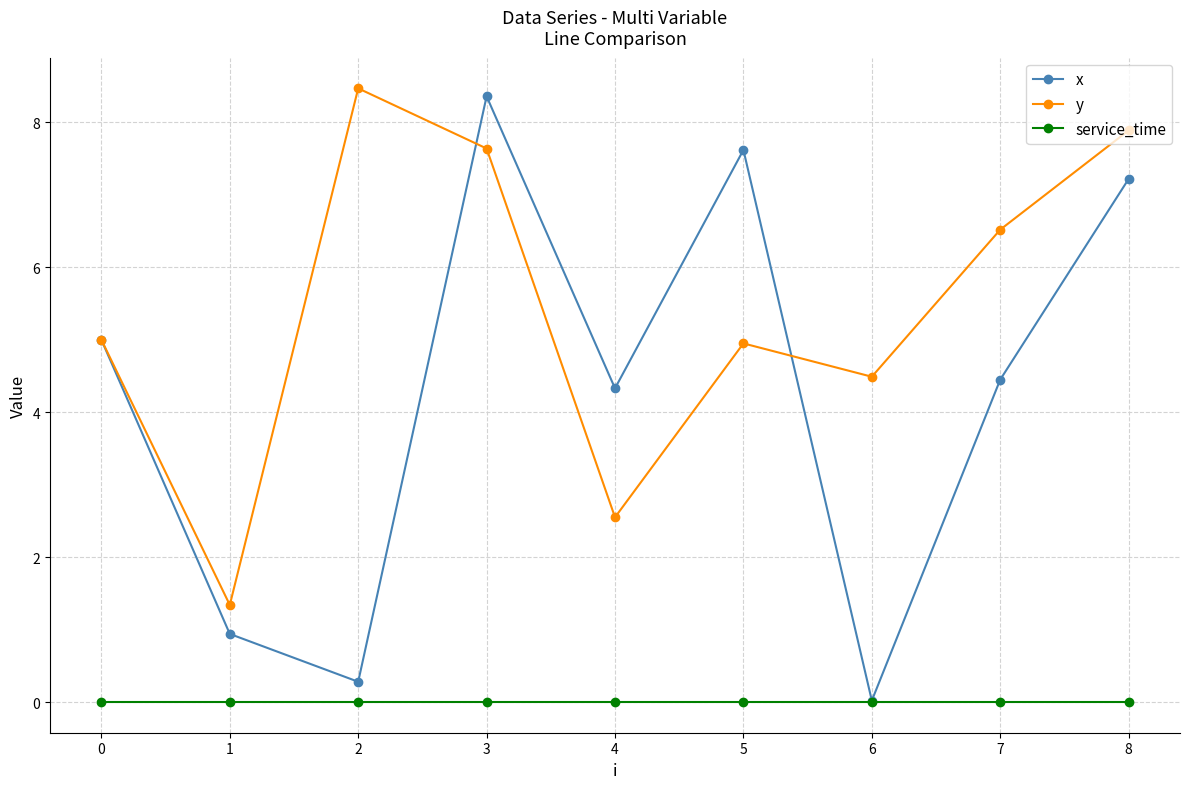

Is the value of x at 5 greater than the value of y at 6?

Yes